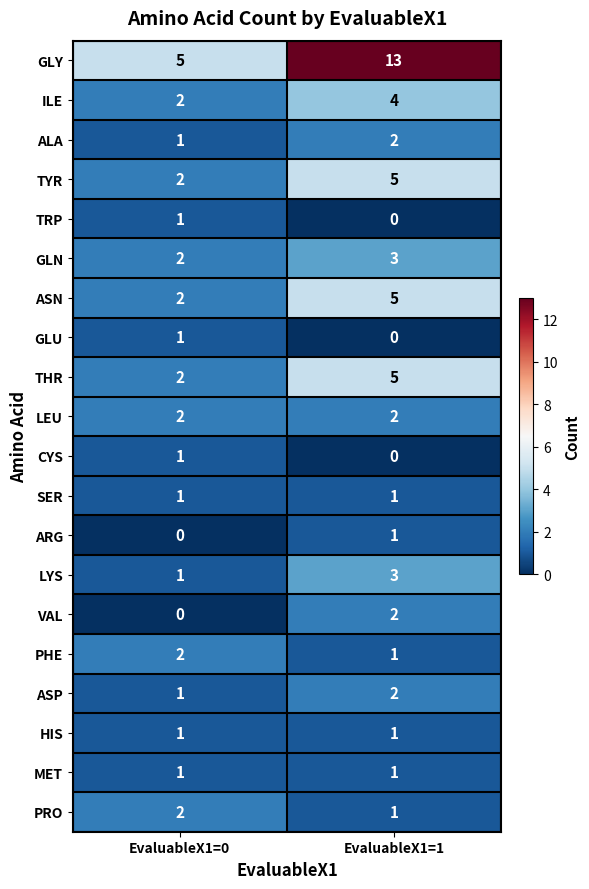

Rank the categories by ALA value from lowest to highest.

EvaluableX1=0, EvaluableX1=1